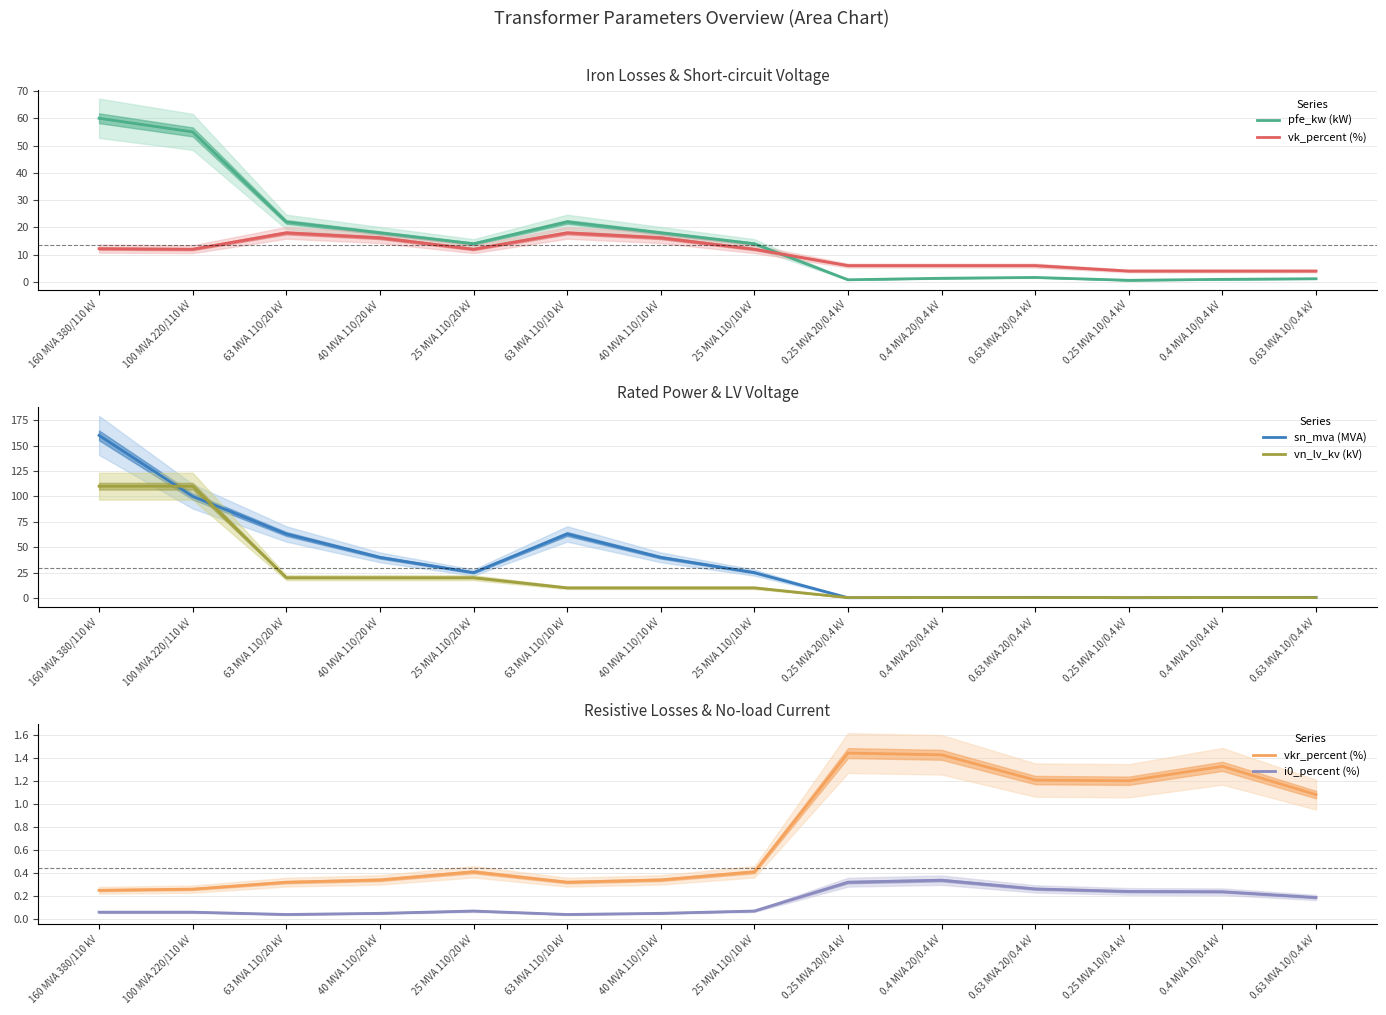

What position from the left is 0.4 MVA 20/0.4 kV?

10